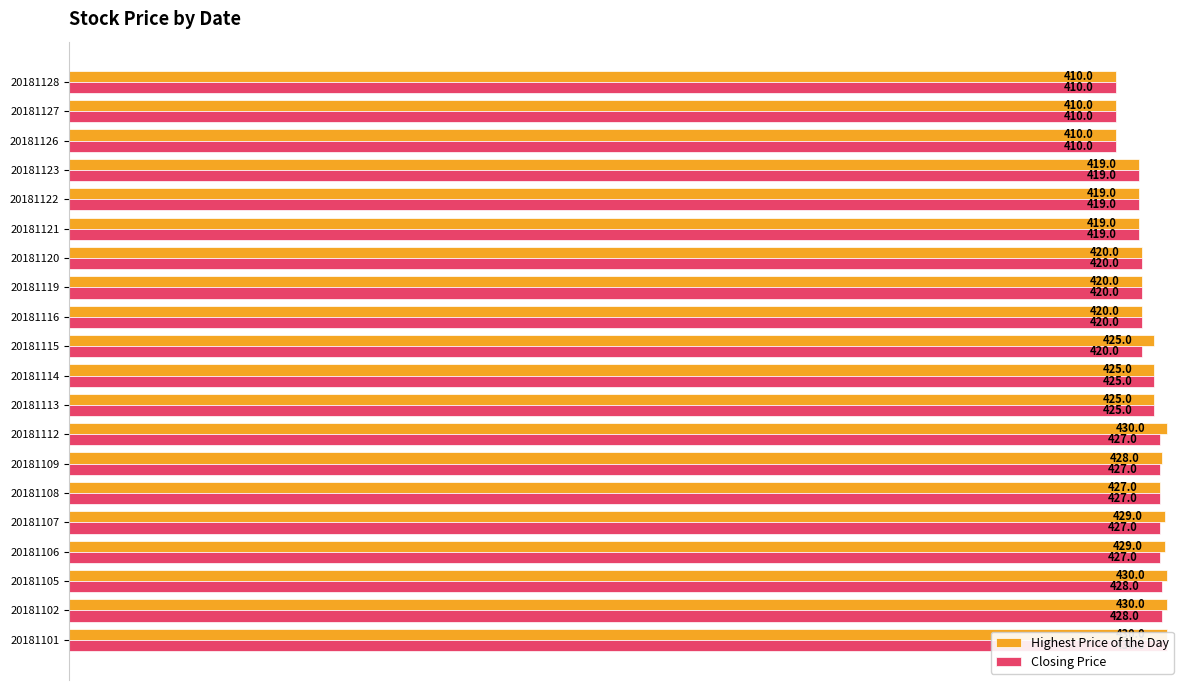

How many bars are there in total?

40